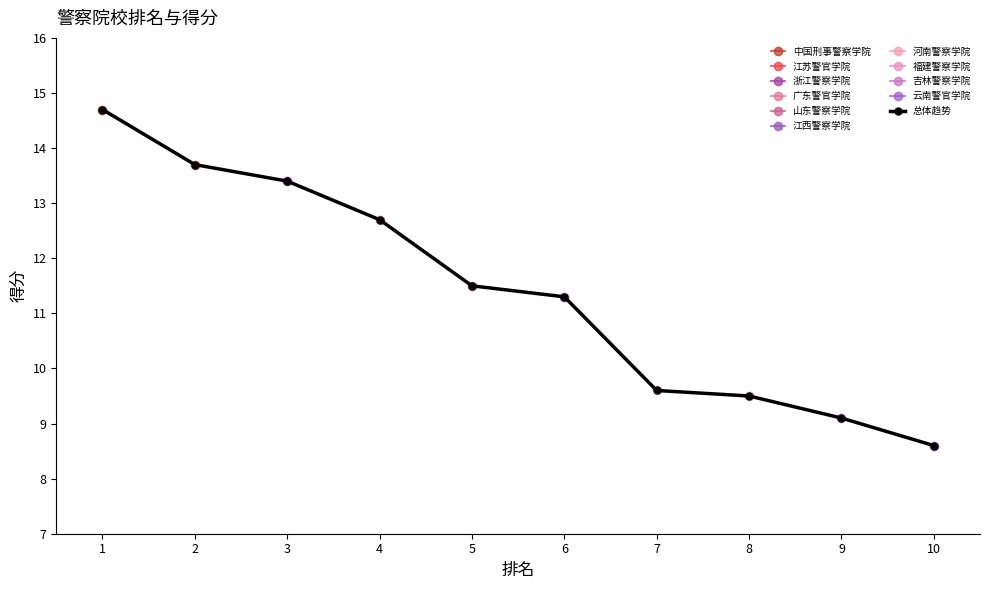

How many series are shown in this chart?

1